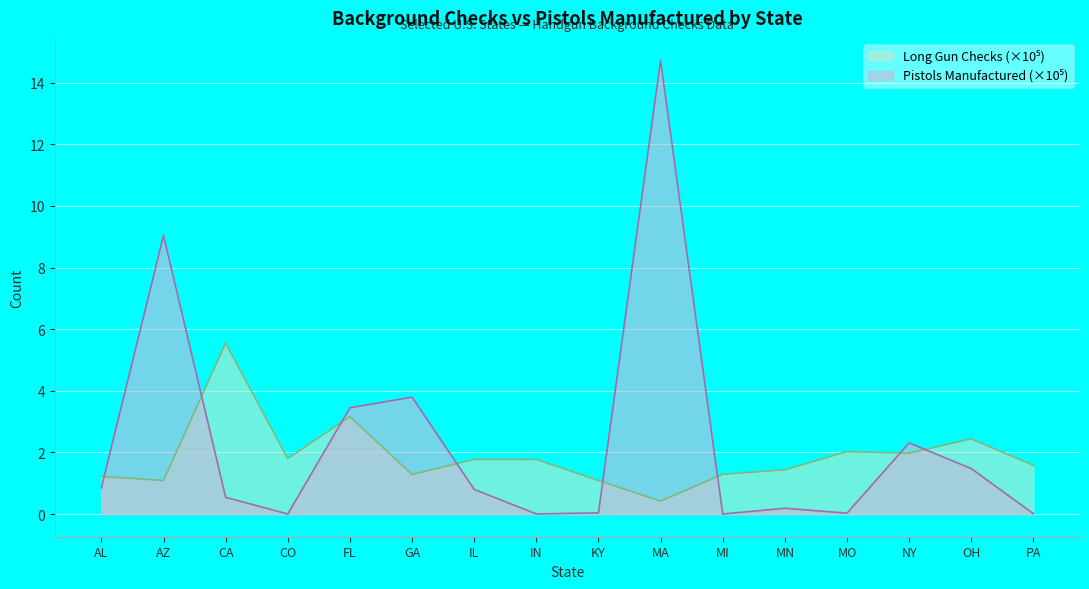

The Pistols Manufactured series shows 0.0 at MO. True or false?

False